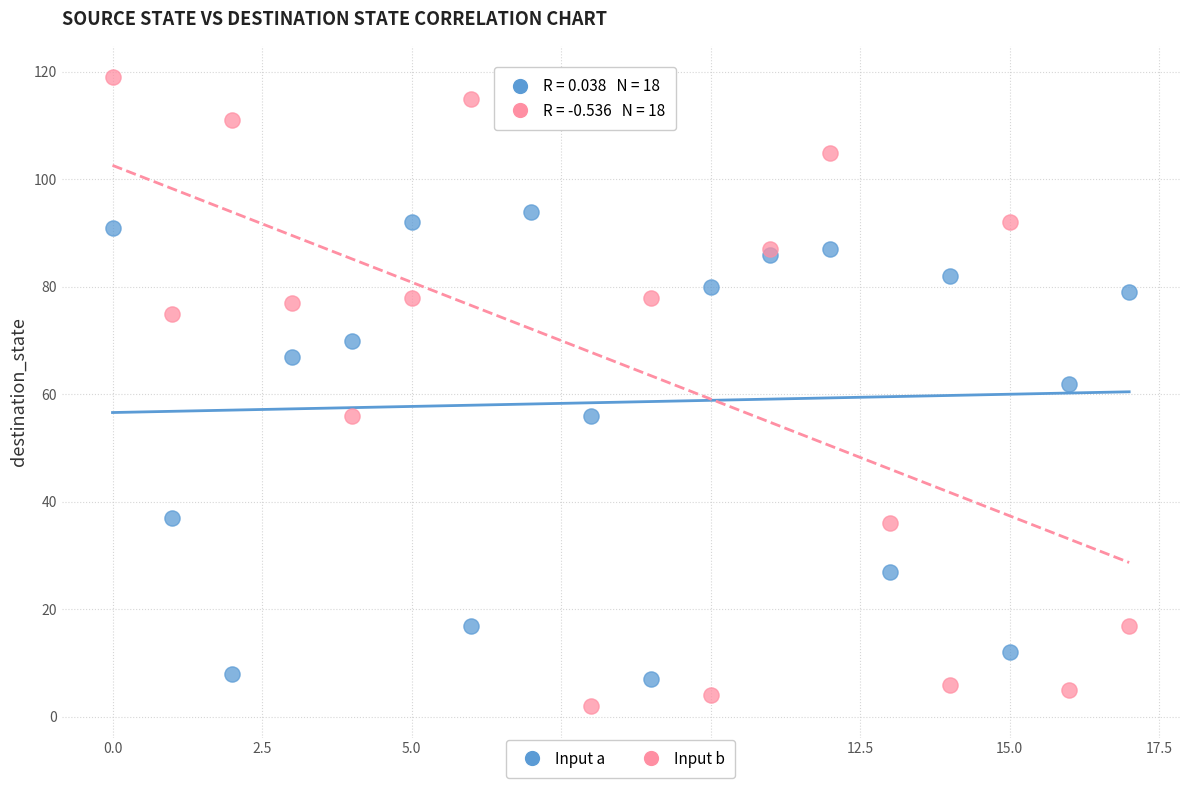

What are all the series names shown in the legend?

Input a, Input b